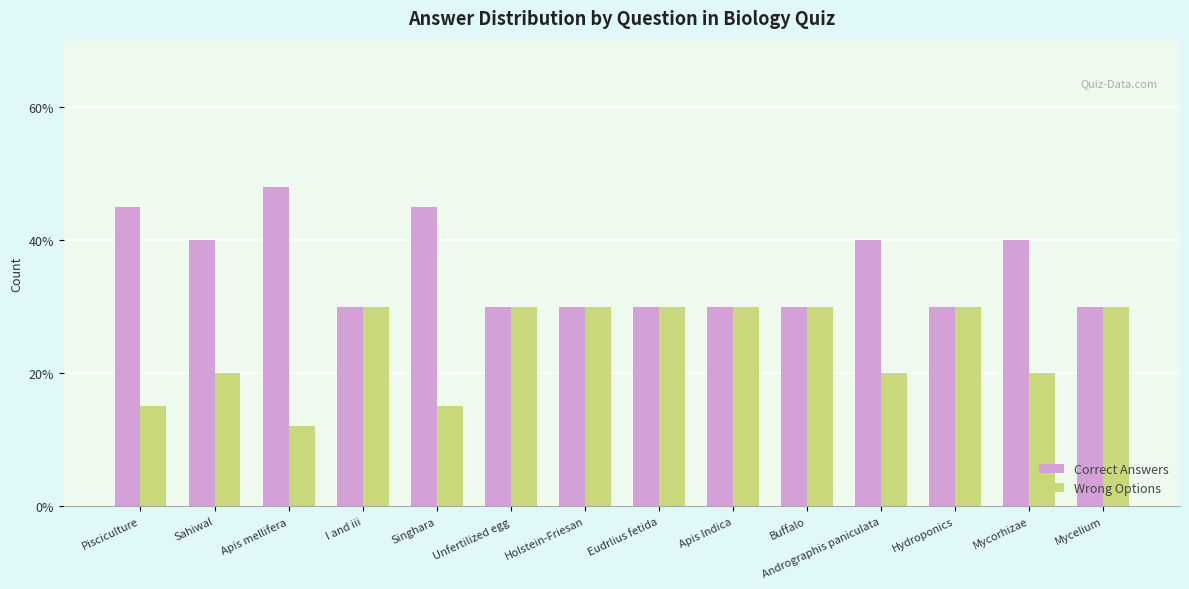

What position from the left is Hydroponics?

12